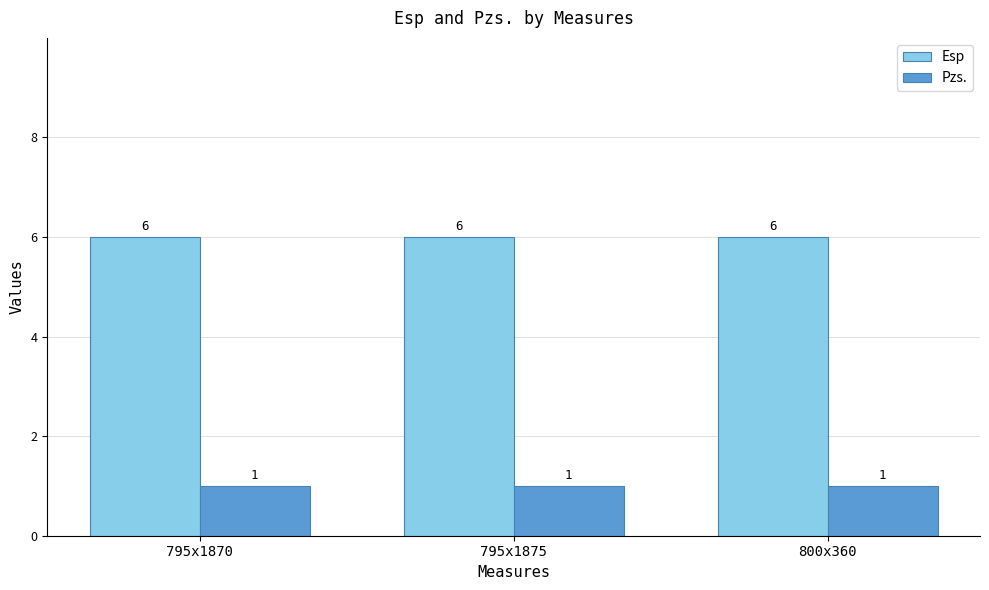

How many bars are there in total?

6